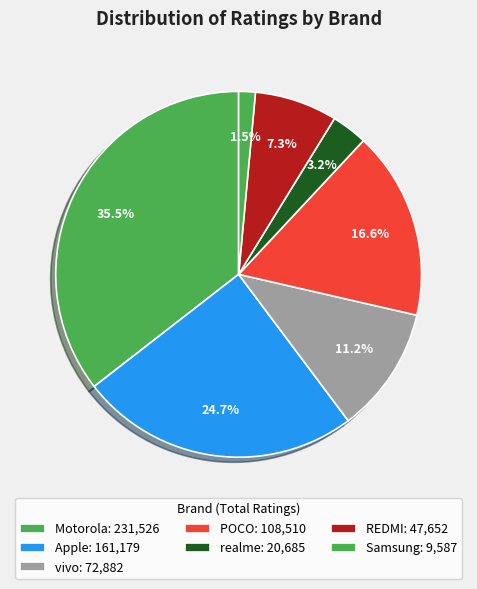

How many slices are in this pie chart?

7